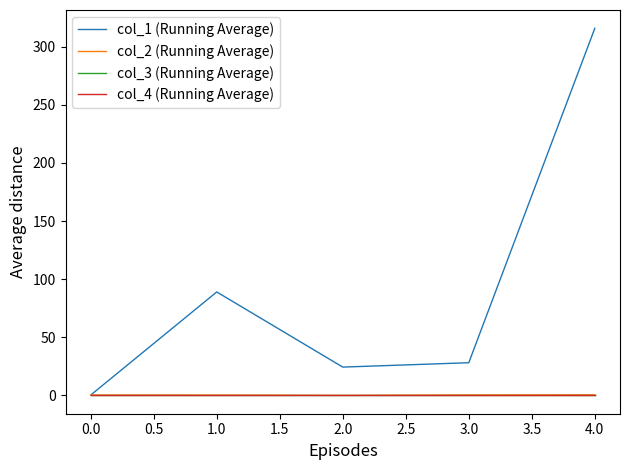

Is this an area chart (filled region under the line)?

No